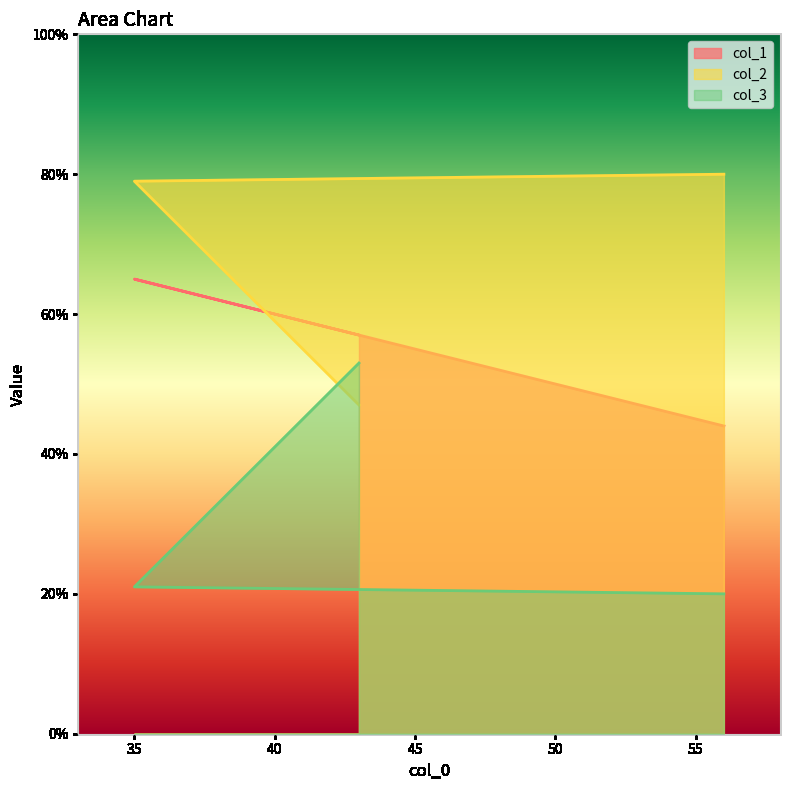

How many lines are shown in the chart?

3